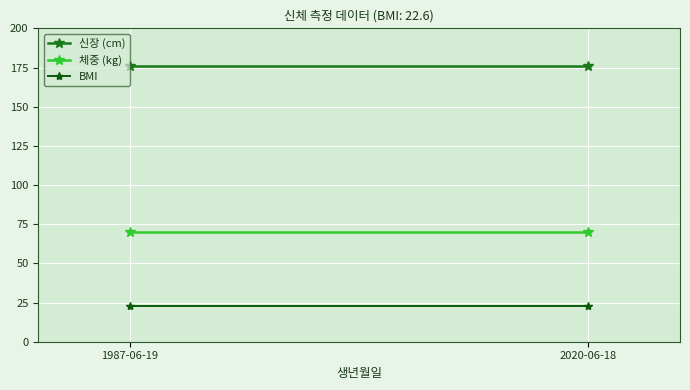

Rank the series by their average value, from lowest to highest.

BMI, 체중 (kg), 신장 (cm)